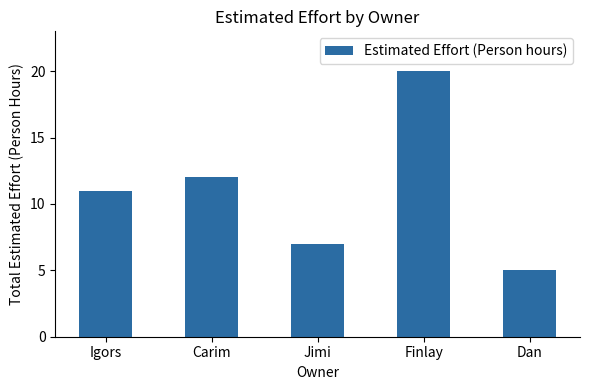

What is the label of the 2nd bar from the left?

Carim